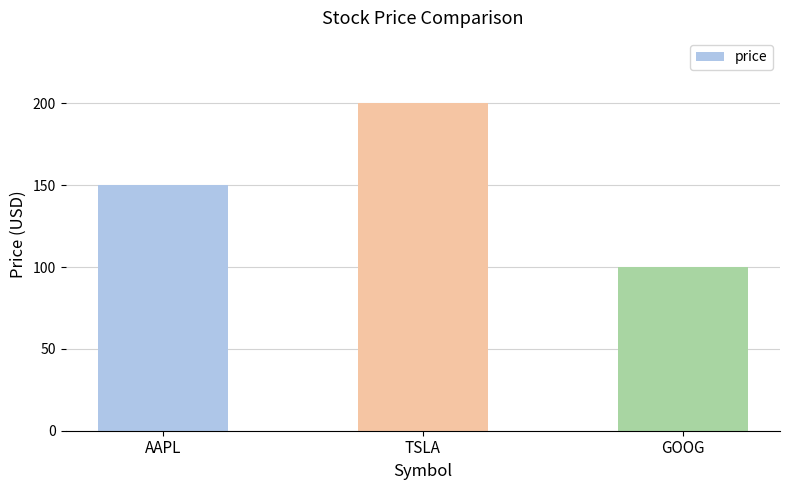

List the labels in order of value, largest first.

TSLA, AAPL, GOOG